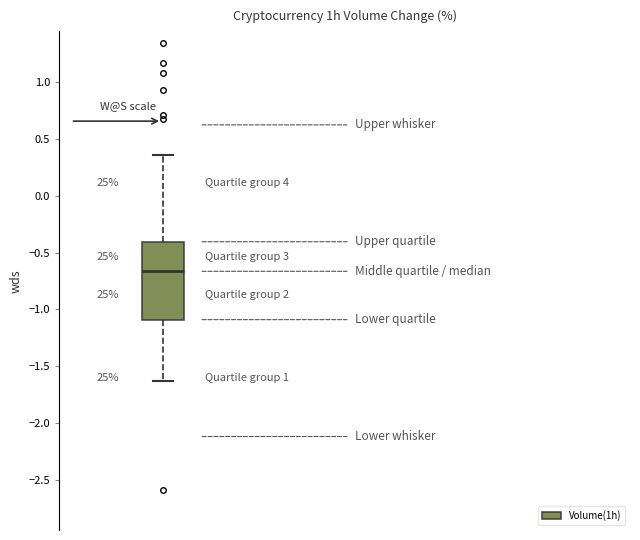

Transcribe this box plot: give where the median line is, the range the box spans, and where the two whiskers end, as read against the y-axis. The values are not printed on the chart, so give them approximately, as read against the axis.

median -0.65, box -1.10 to -0.40, whiskers -1.65 to 0.35